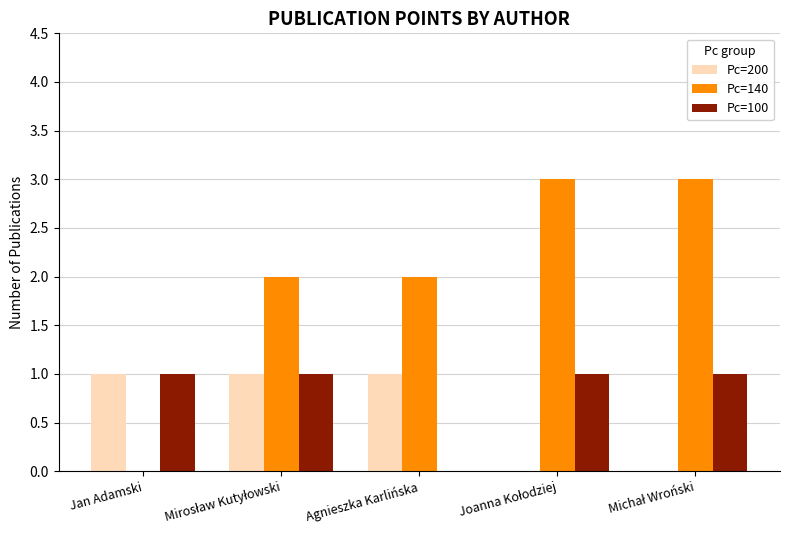

What is the sum of all Pc=200 values?

3